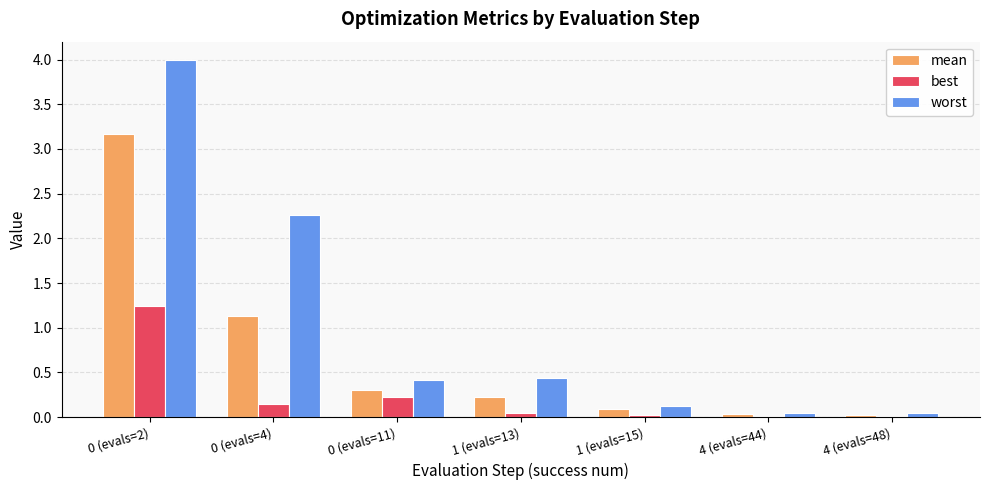

Which series has the largest range (max minus min)?

worst